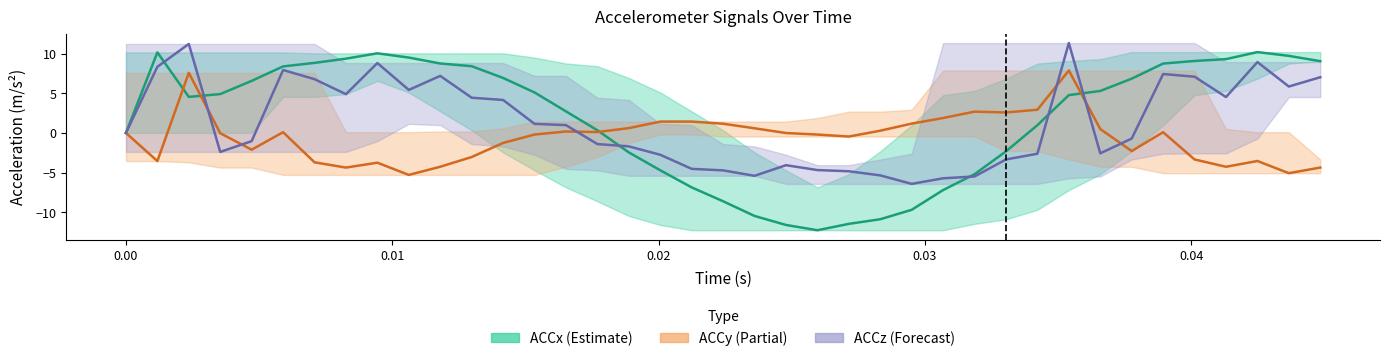

What are all the series names shown in the legend?

ACCx (Estimate), ACCy (Partial), ACCz (Forecast)